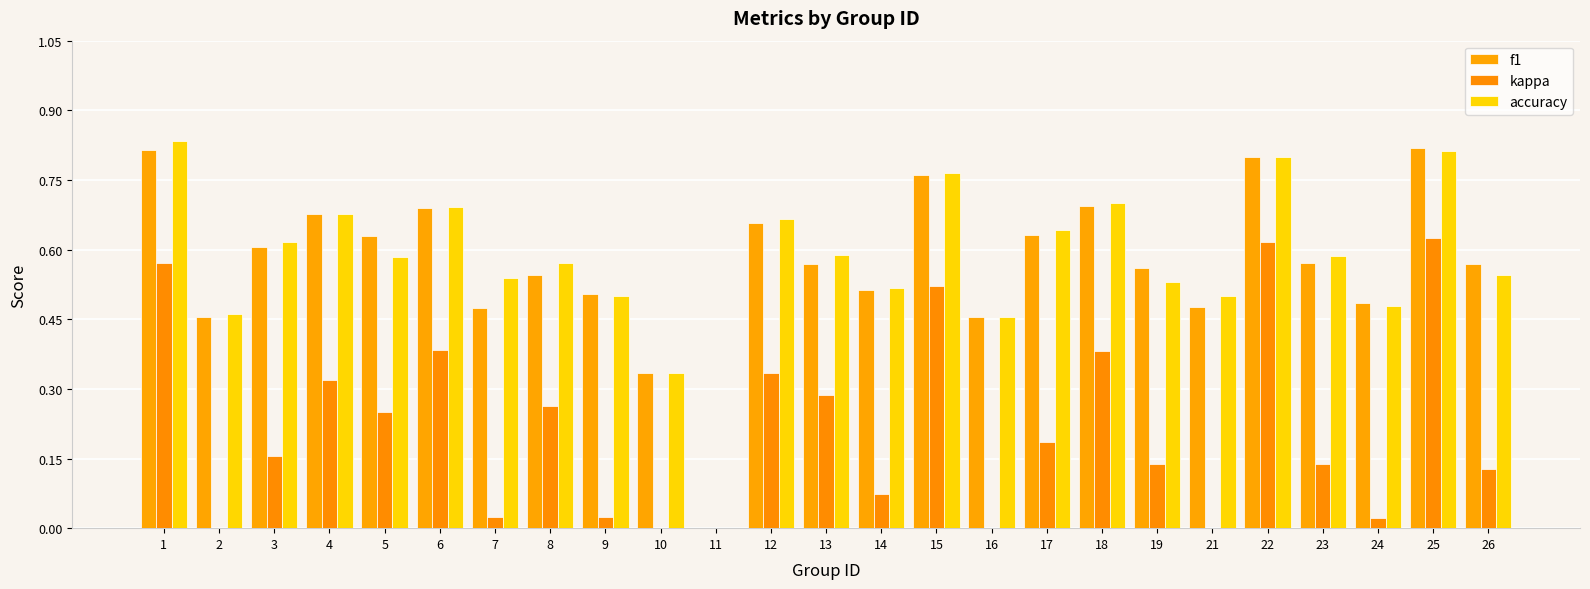

What is the difference between the maximum and minimum values in the f1 series?

0.8